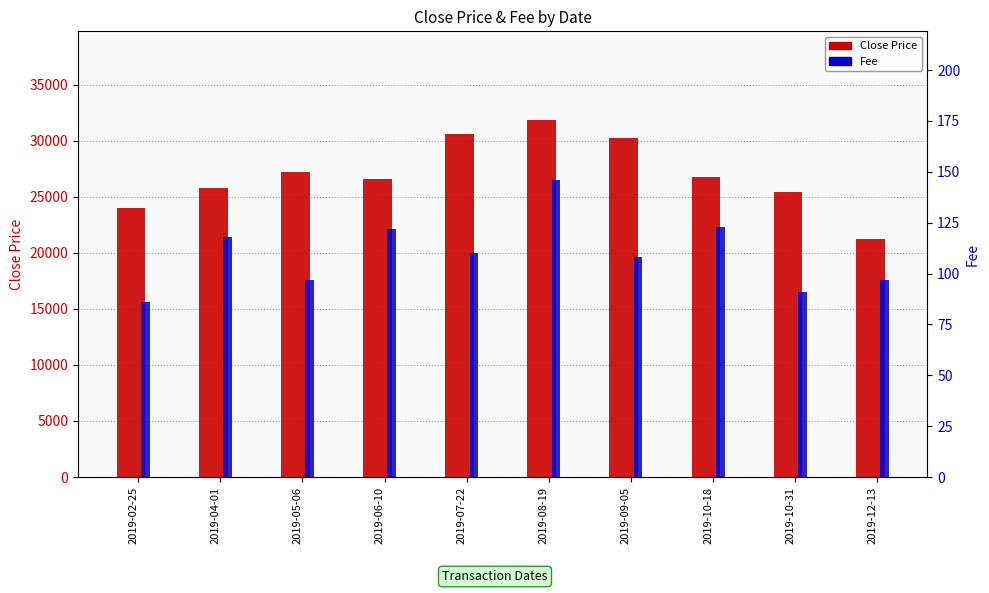

Reading left to right, what are all the values shown in this chart?

Close Price: 2019-02-25=24000	2019-04-01=25800	2019-05-06=27200	2019-06-10=26600	2019-07-22=30600	2019-08-19=31800	2019-09-05=30200	2019-10-18=26800	2019-10-31=25400	2019-12-13=21200
Fee: 2019-02-25=86	2019-04-01=118	2019-05-06=97	2019-06-10=122	2019-07-22=110	2019-08-19=146	2019-09-05=108	2019-10-18=123	2019-10-31=91	2019-12-13=97